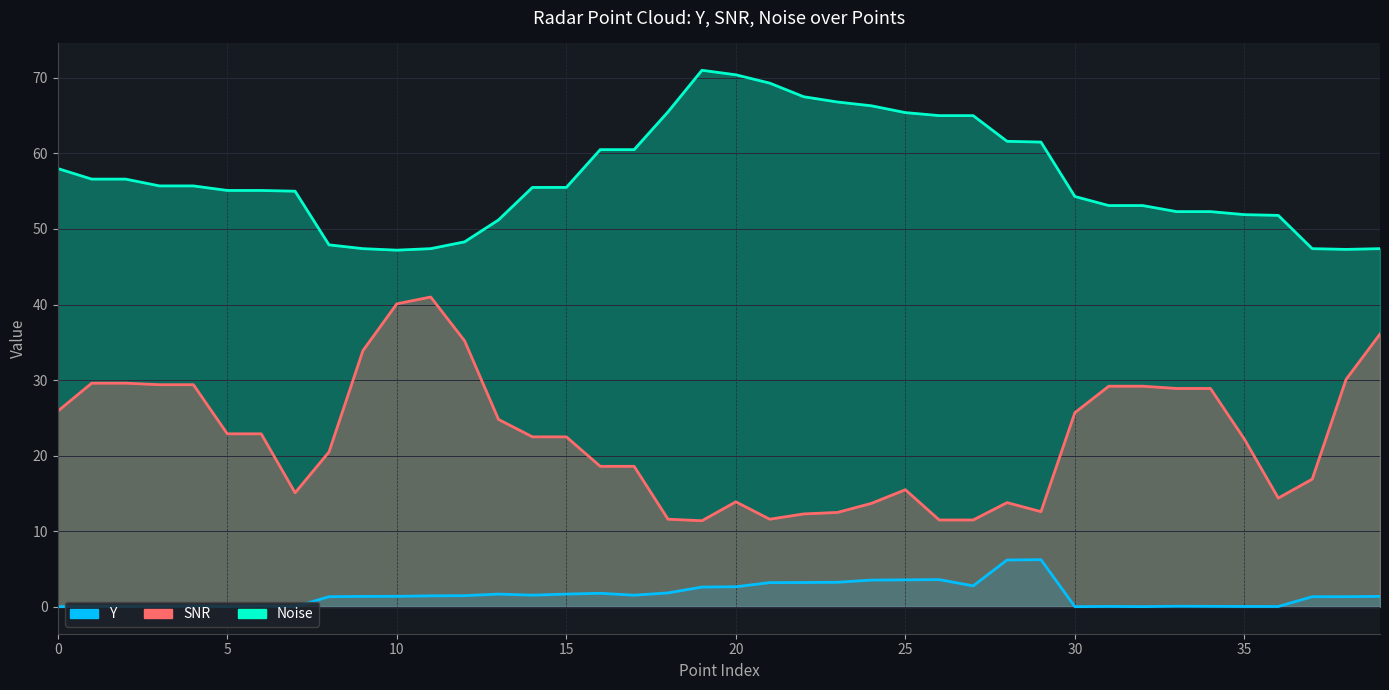

True or false: Noise has a value of 87.8 at 18.

False